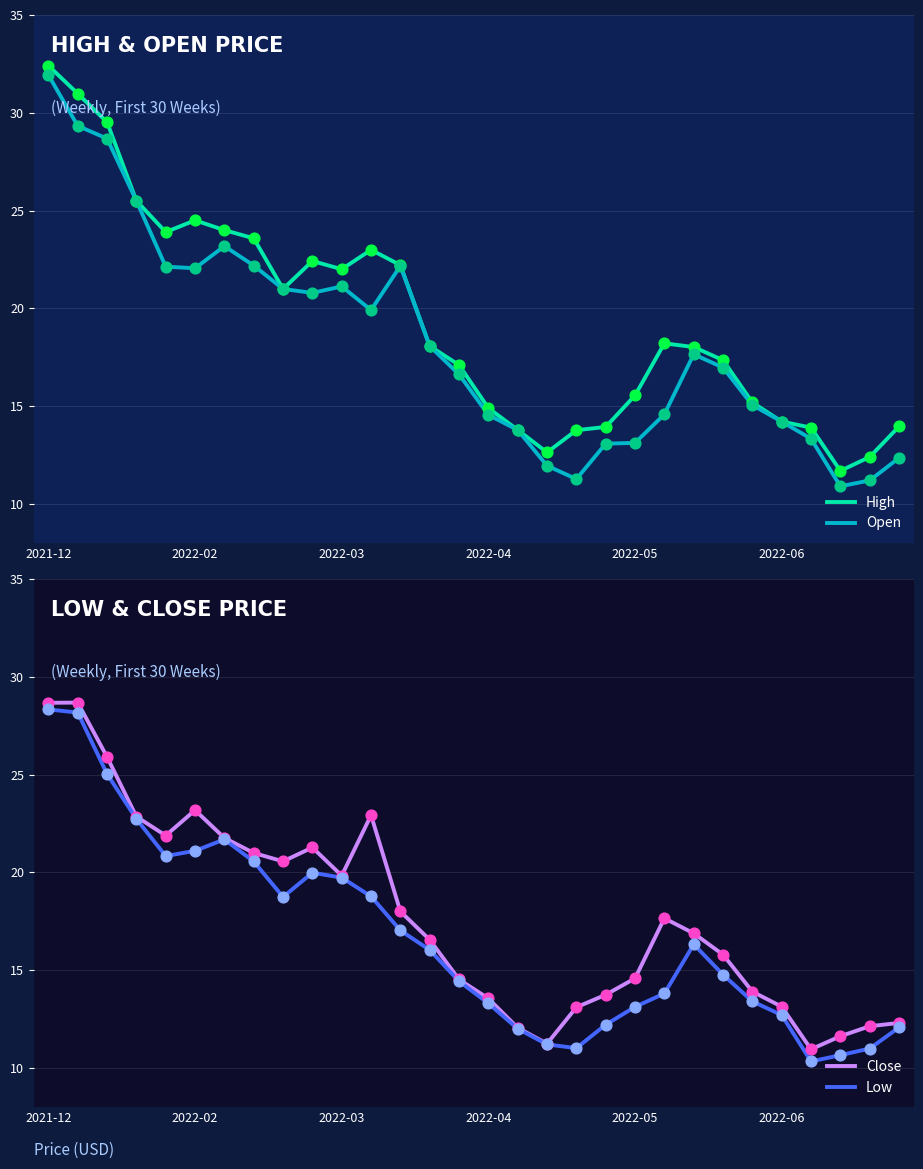

Which series has the largest Y range (max minus min)?

Open